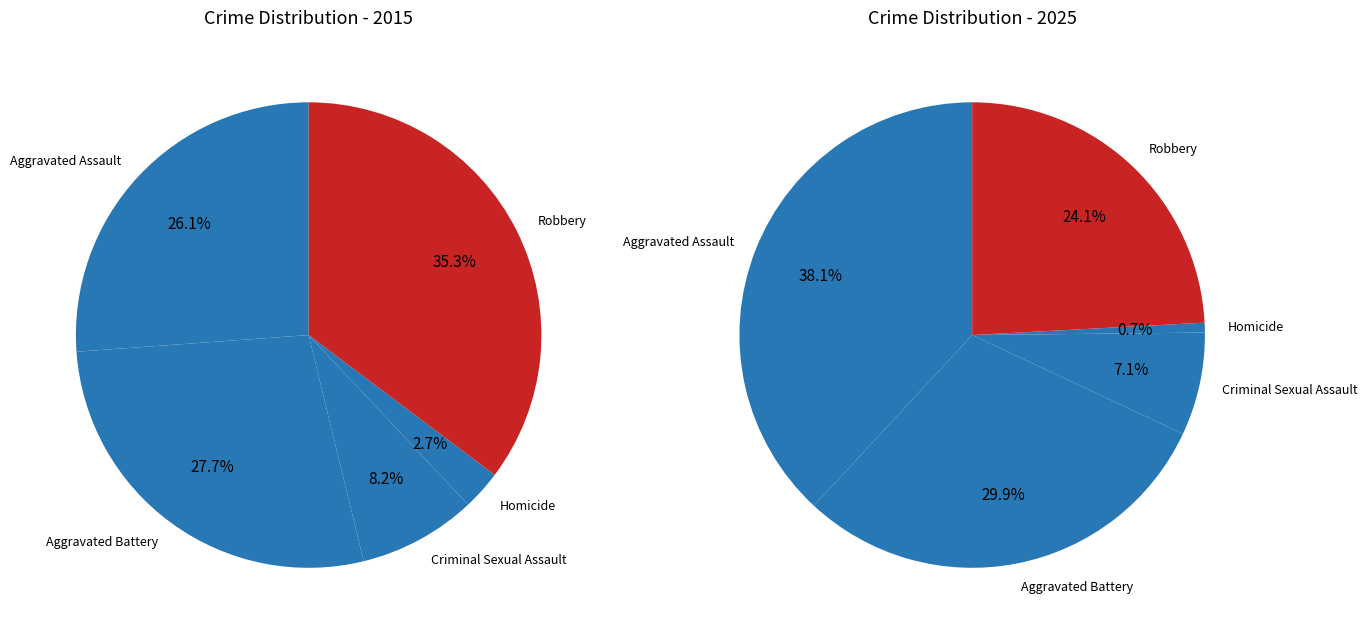

What percentage is the Aggravated Battery slice, to the nearest percent?

28%